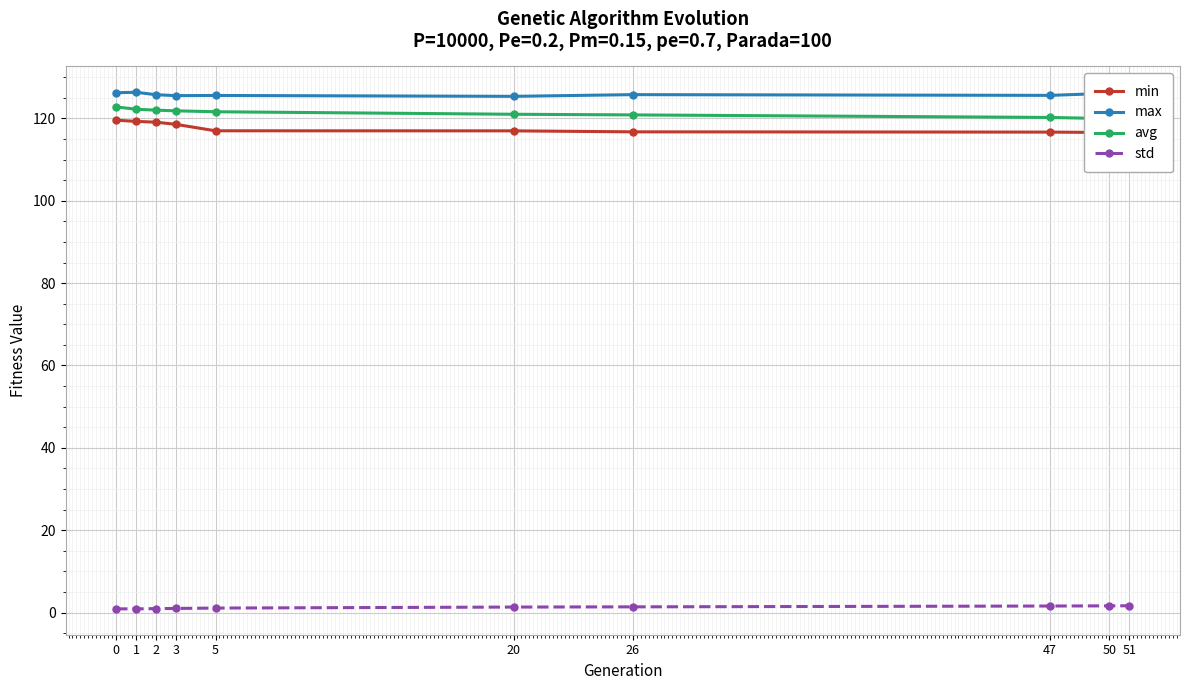

What is the sum of the avg values at 51 and 2?

241.8